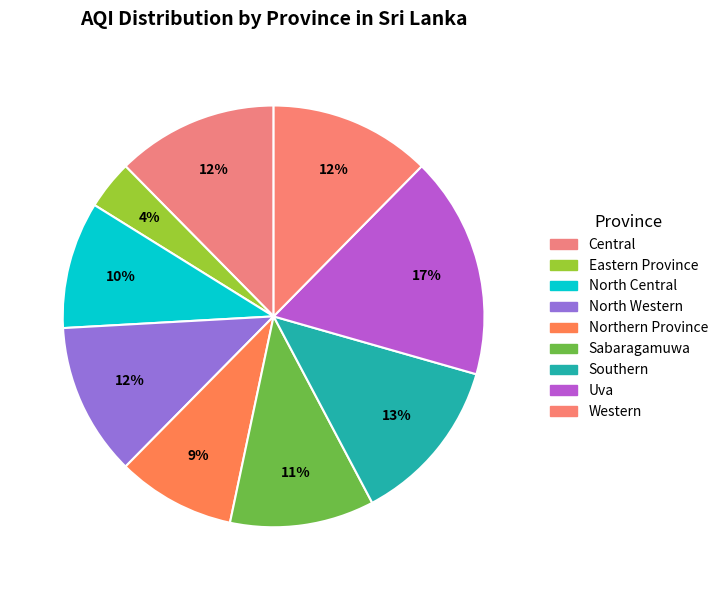

Approximately how many times larger is the value at North Western compared to Northern Province?

1.3